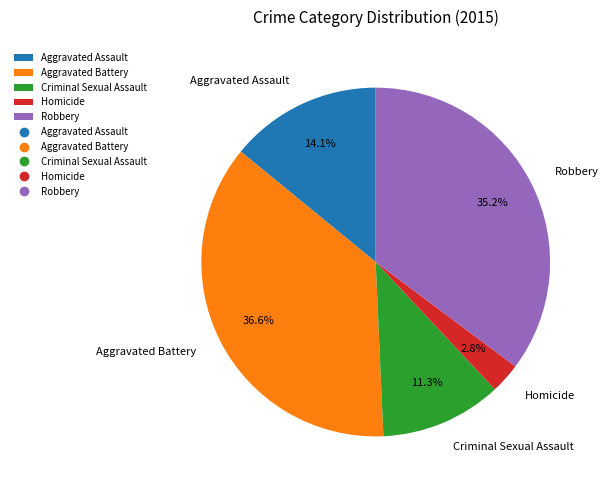

How much of the chart is everything except Homicide?

97.2%